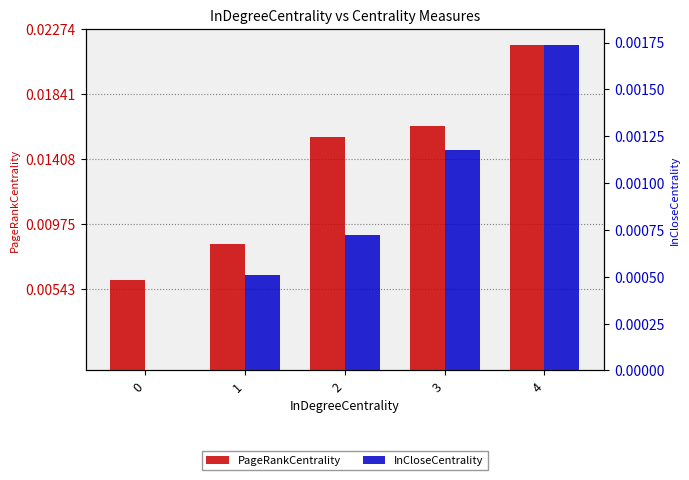

Count the number of categories in the chart.

5